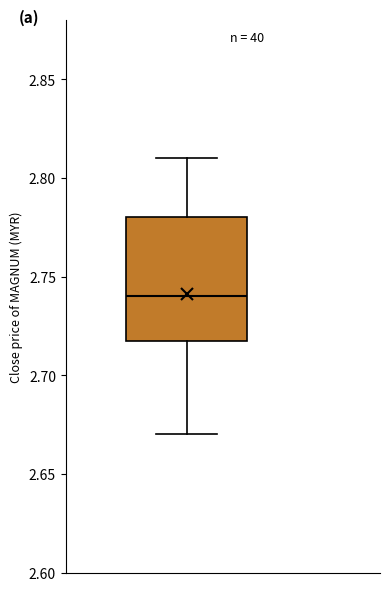

Transcribe this box plot: give where the median line is, the range the box spans, and where the two whiskers end, as read against the y-axis. The values are not printed on the chart, so give them approximately, as read against the axis.

median 2.74, box 2.72 to 2.78, whiskers 2.67 to 2.81